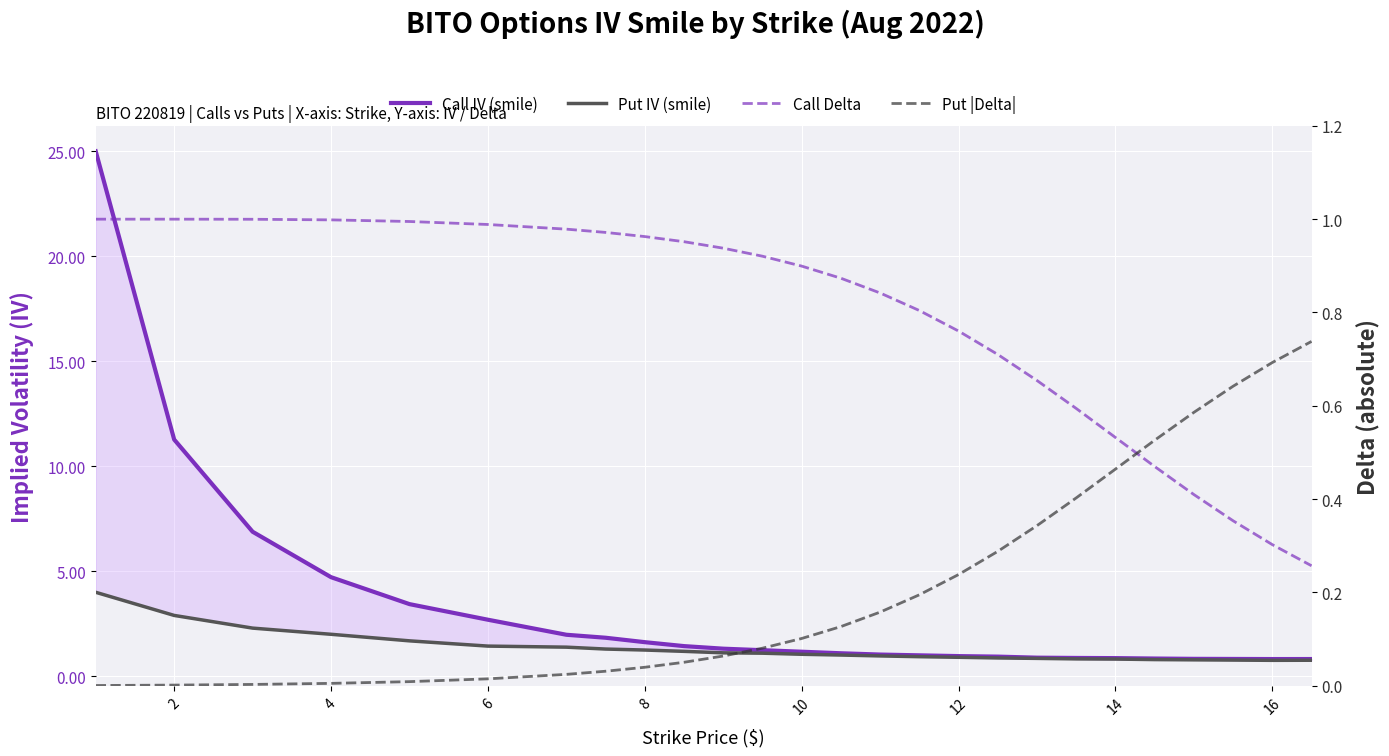

True or false: Call Delta and Put IV (smile) intersect in this chart.

False